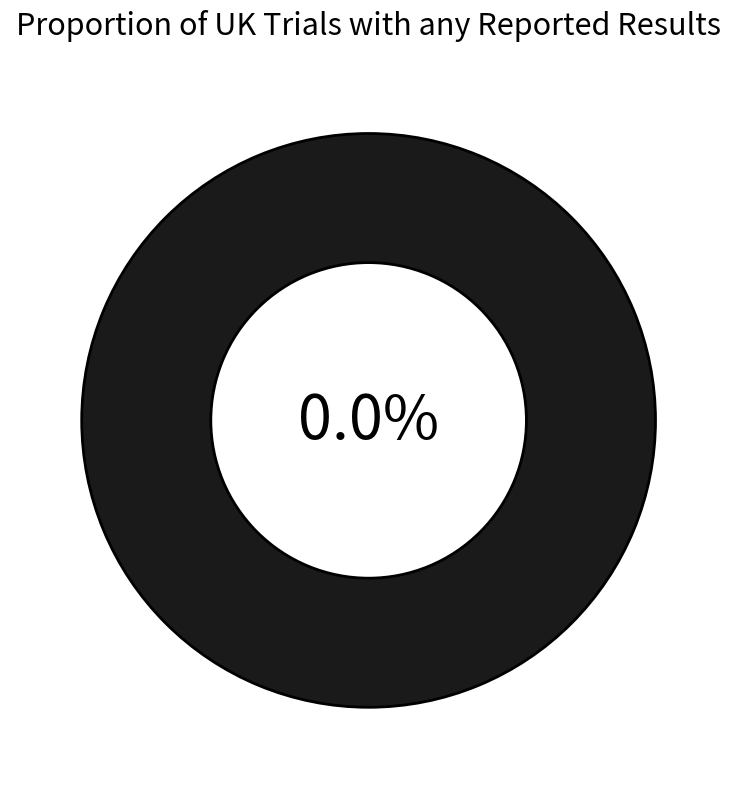

Do 1 and 0 together represent more than half of the pie?

Yes